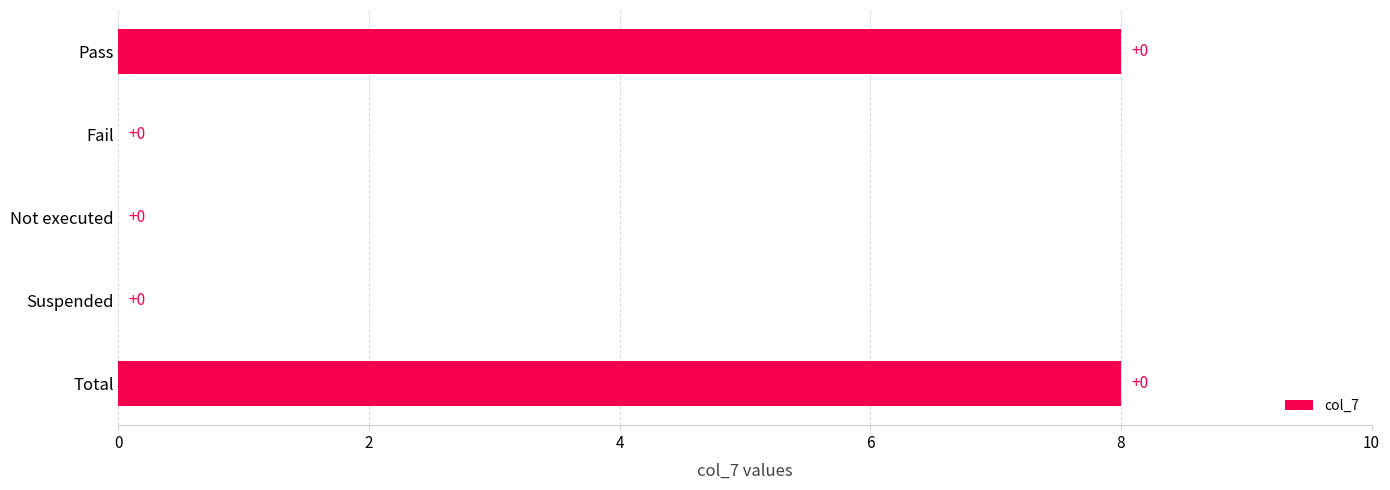

What is the sum of the values at Total and Not executed?

8